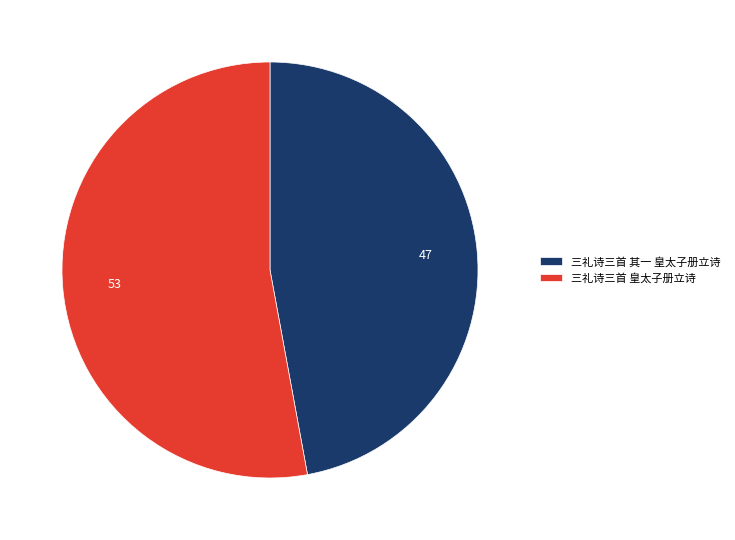

Count the number of slices in the pie.

2